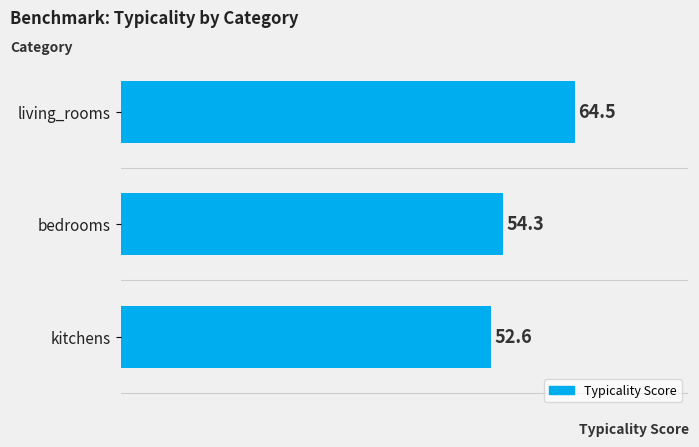

The value at bedrooms is 54.3. True or false?

True